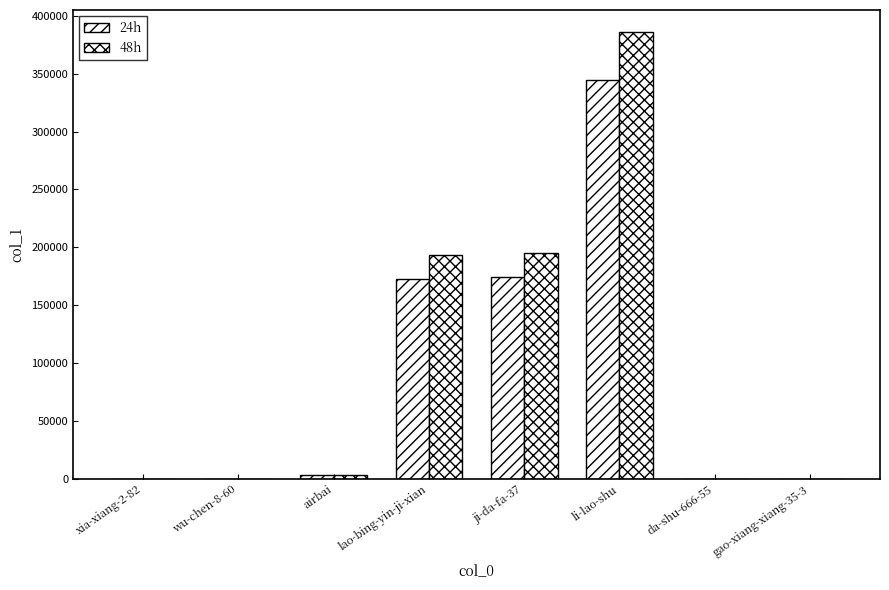

Are the bars grouped side by side (vs. stacked)?

Yes